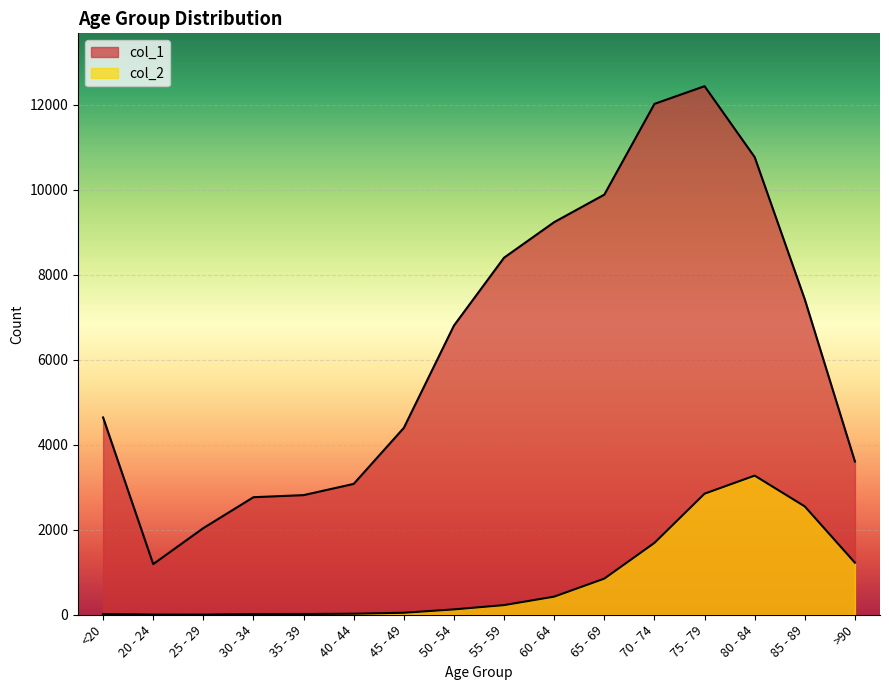

At 75 - 79, list the series in order from largest to smallest.

col_1, col_2